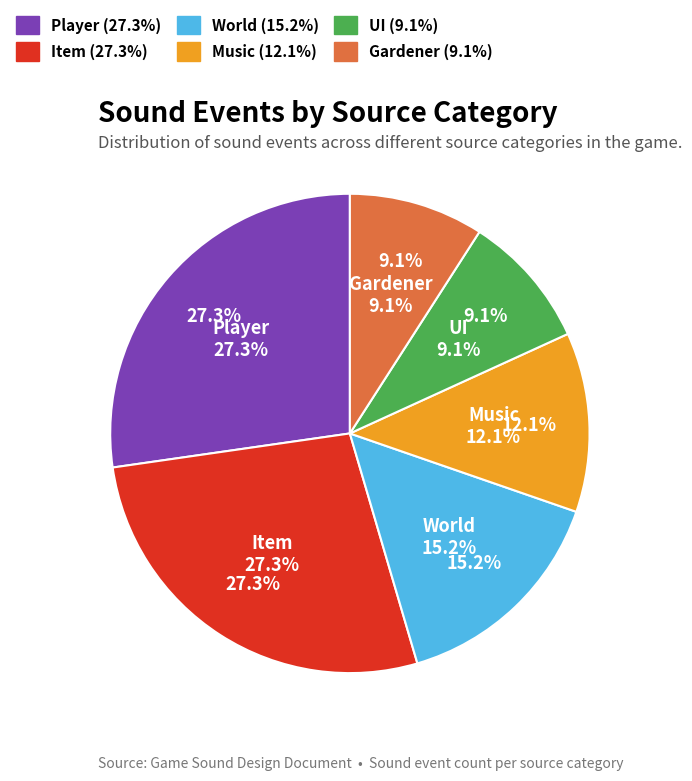

To the nearest percent, what is the combined percentage of UI and Player?

36%